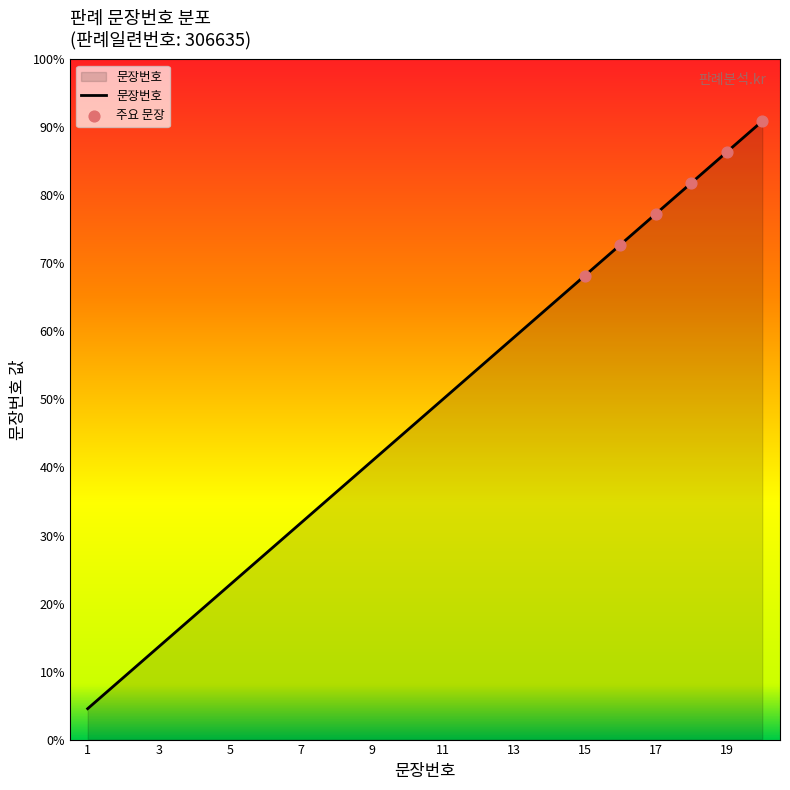

Is this an area chart (filled region under the line)?

Yes